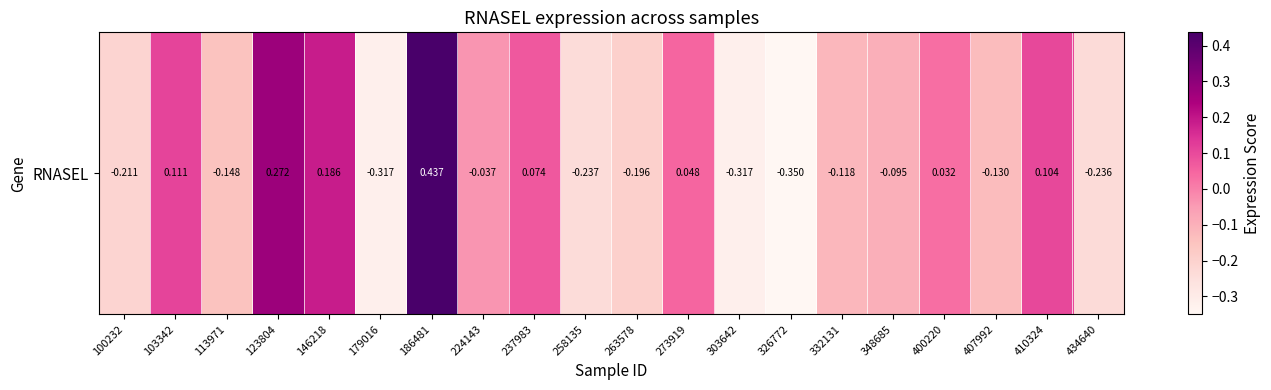

Between 179016 and 326772, which is larger?

179016